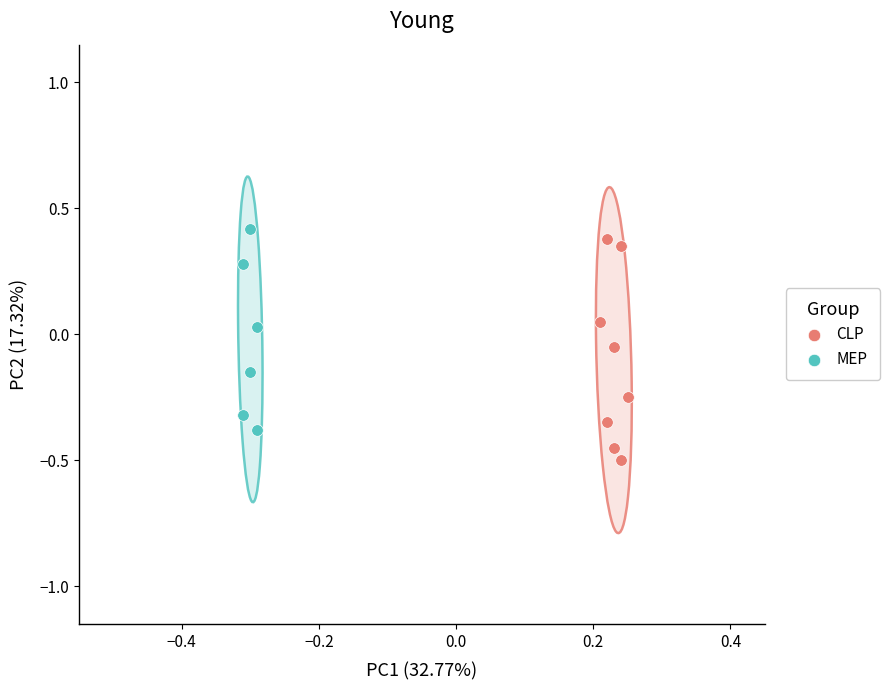

Which series has the widest spread of Y values?

CLP